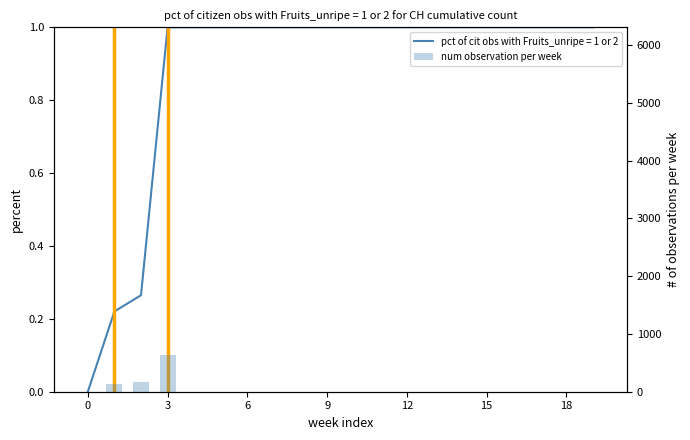

What is the difference between the maximum and second lowest values?

631